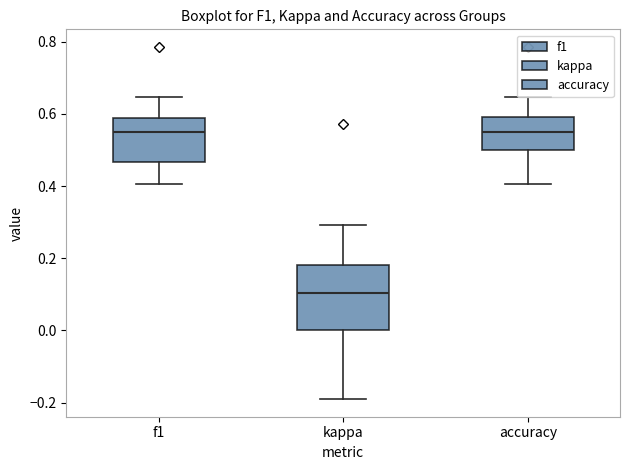

Reading left to right, transcribe this box plot: for each box, give where its median line is, the range the box spans, and where its two whiskers end, as read against the y-axis. The values are not printed on the chart, so give them approximately, as read against the axis.

f1: median 0.56, box 0.46 to 0.60, whiskers 0.40 to 0.64
kappa: median 0.10, box 0.00 to 0.18, whiskers -0.20 to 0.30
accuracy: median 0.56, box 0.50 to 0.60, whiskers 0.40 to 0.64